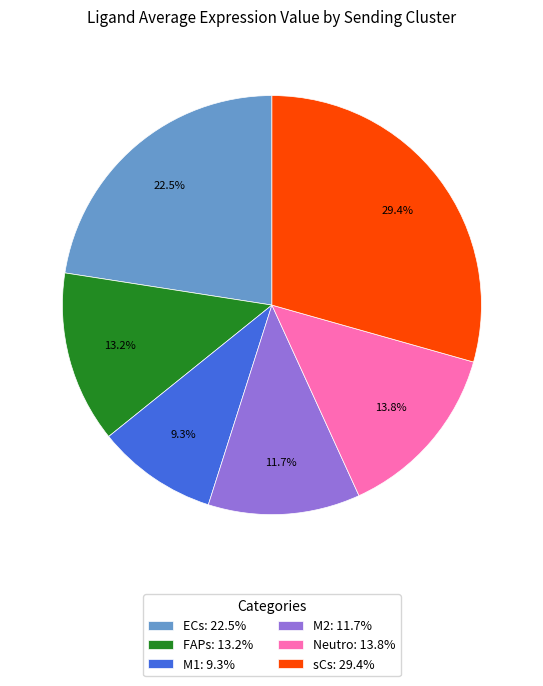

How much of the chart is everything except FAPs?

86.8%